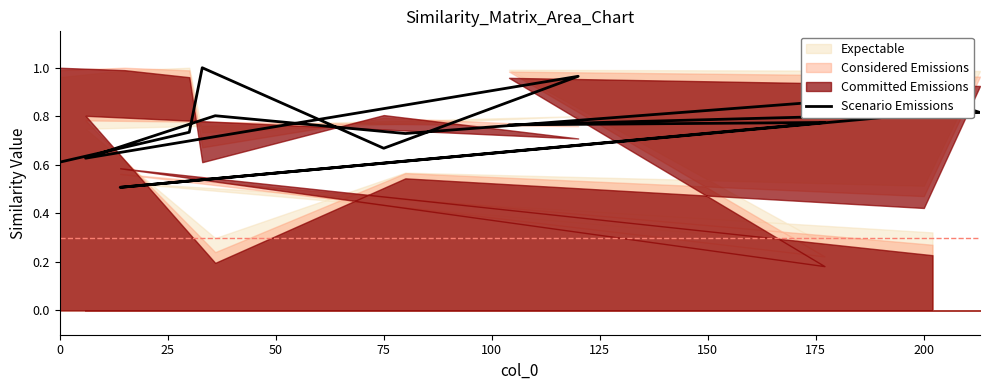

What is the difference between the values at 0 and 75?

0.4